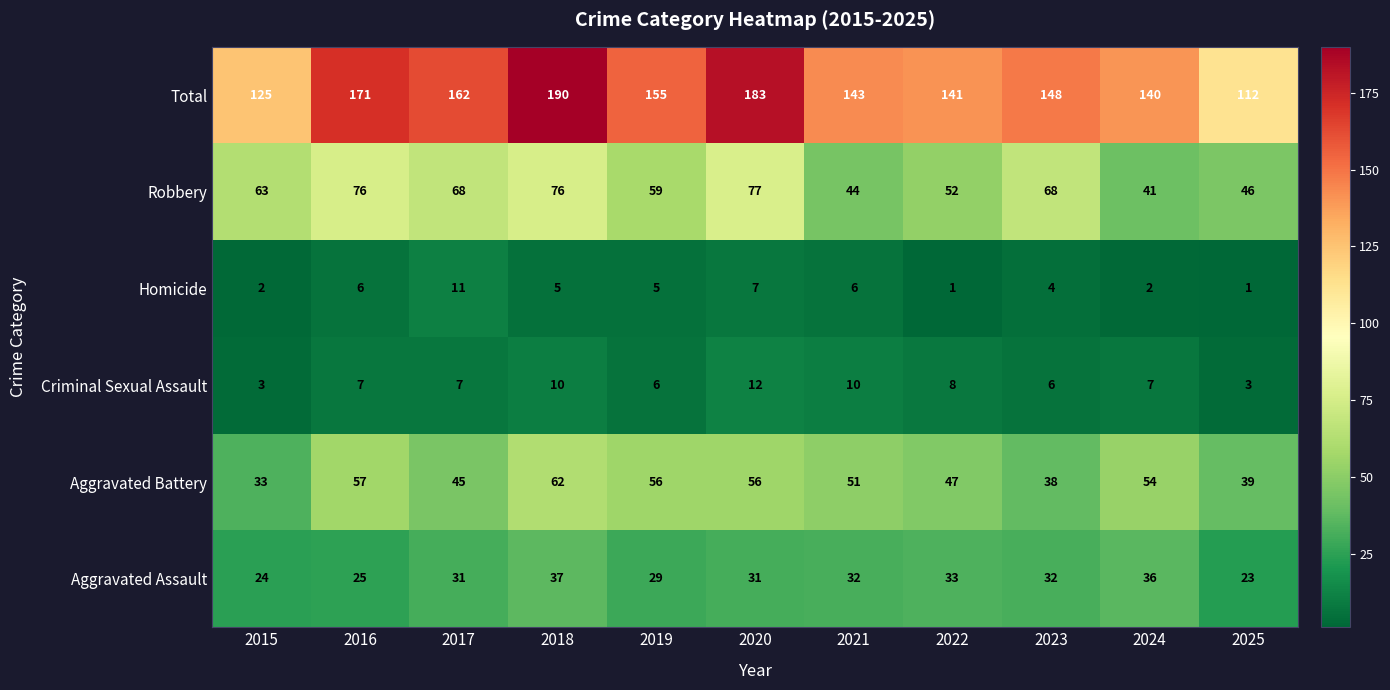

At which label does Aggravated Battery first exceed 51?

2016